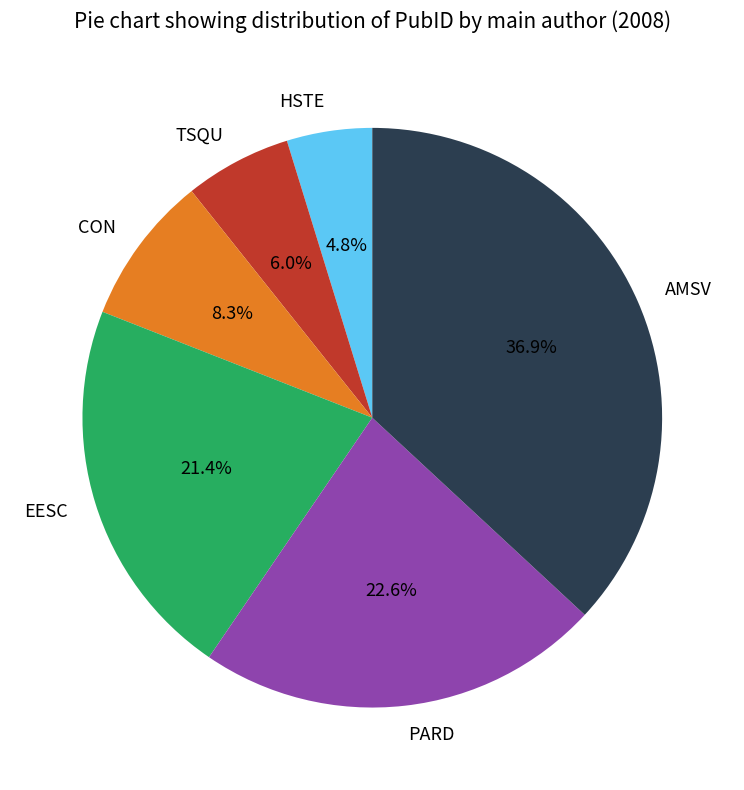

How many segments does this pie chart have?

6